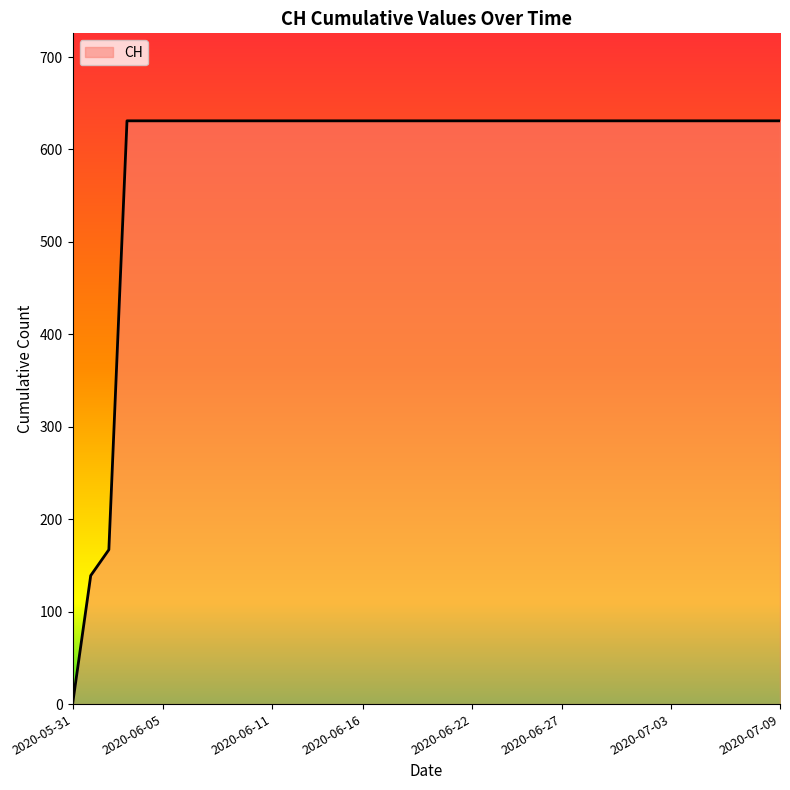

What is the sum of all values?

23653